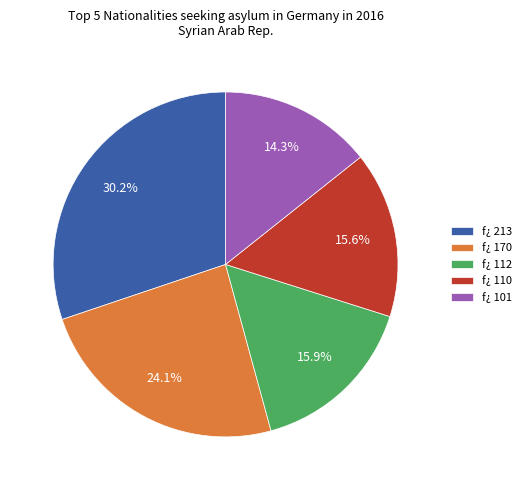

Is there any slice that represents more than half of the pie?

No